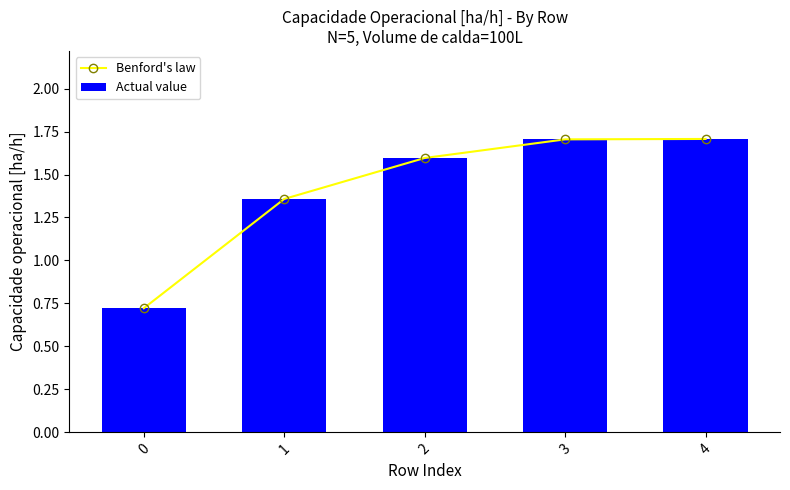

Which series has the largest total across all categories?

Benford's law